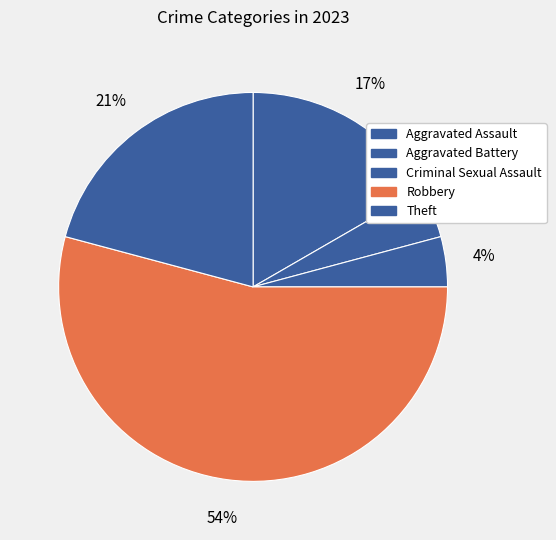

Count the number of slices in the pie.

5